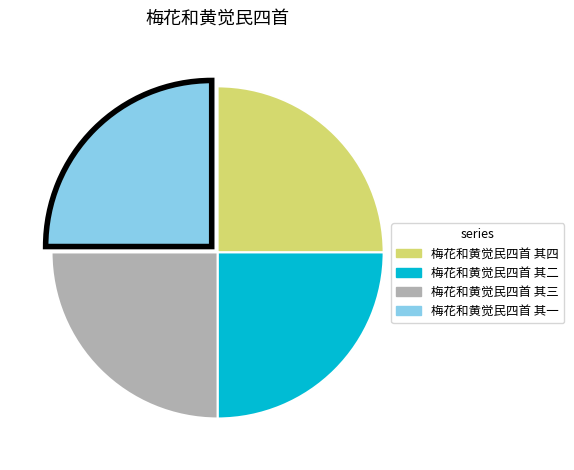

Does any single category account for the majority?

No